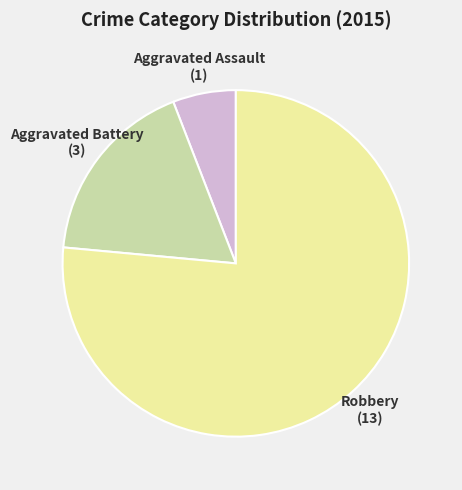

Combined, do Aggravated Assault and Robbery account for over 50%?

Yes